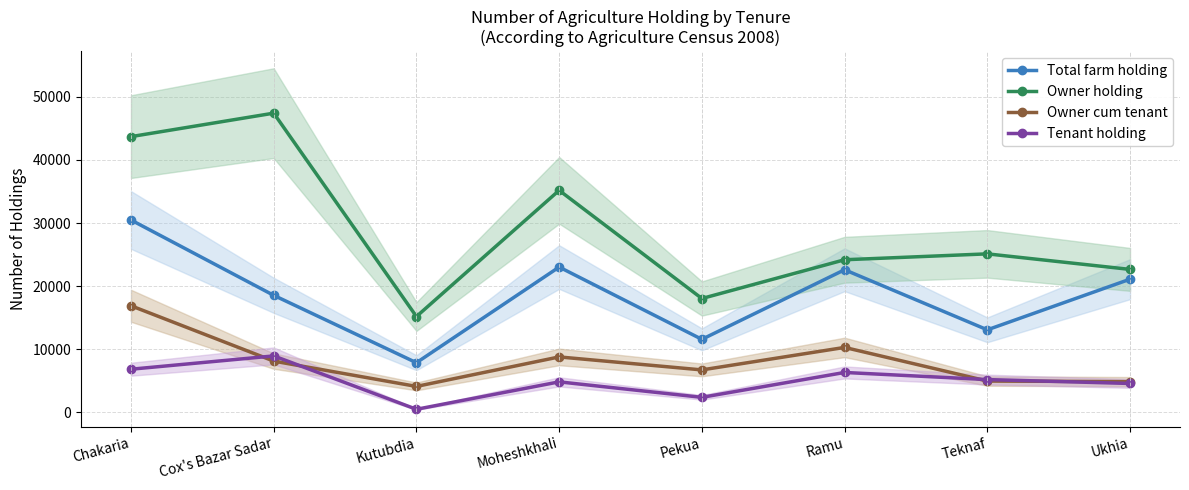

What is the sum of the Owner holding values at Moheshkhali and Chakaria?

78860